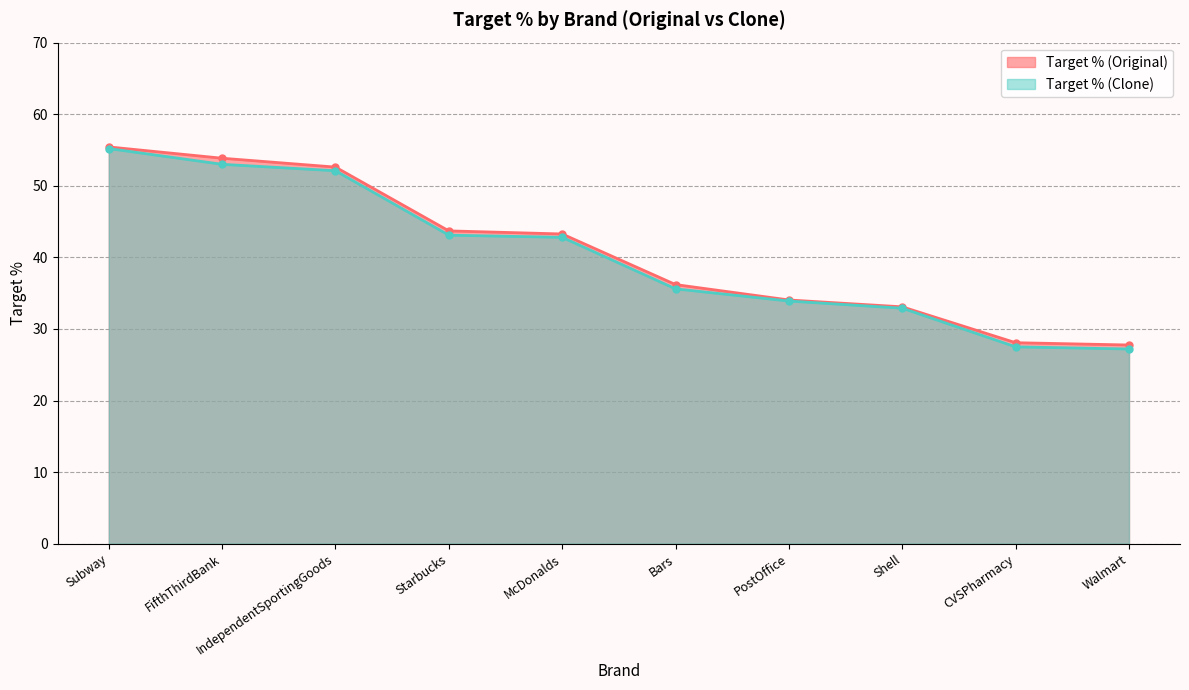

At which label is Target % (Clone) closest to 41?

McDonalds